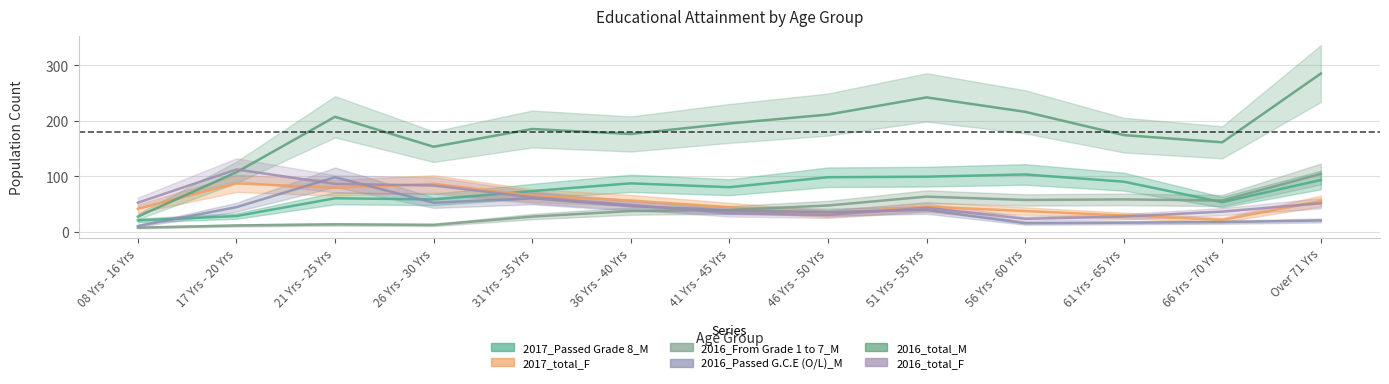

How many lines are shown in the chart?

6